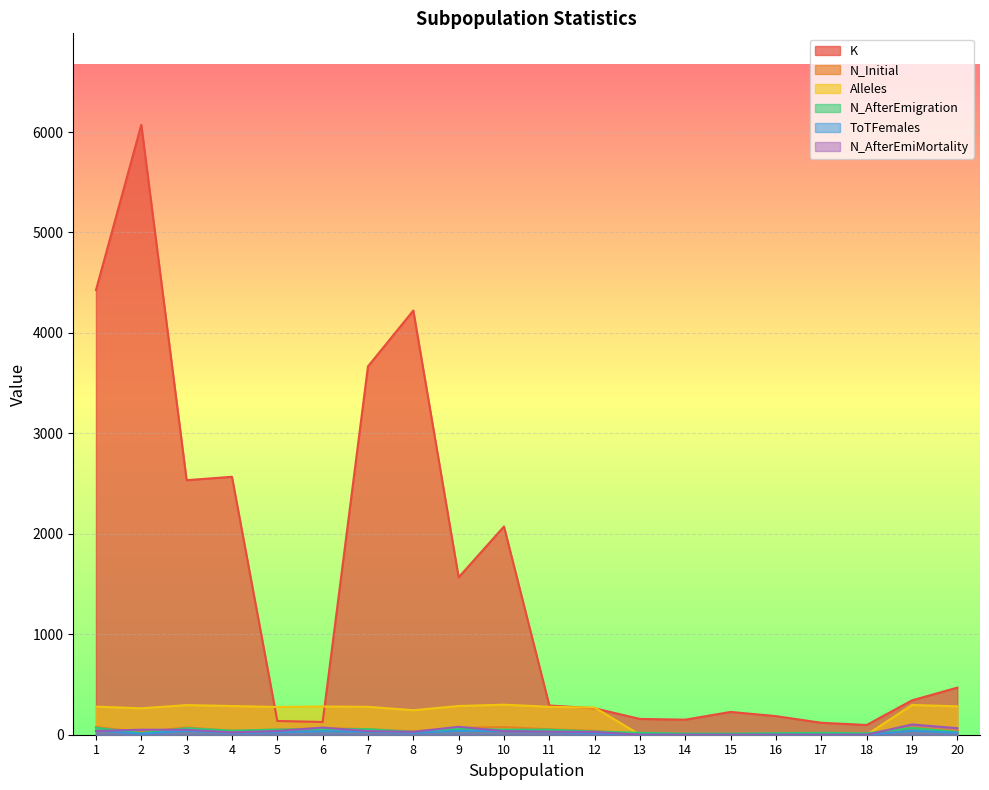

Is the value of N_AfterEmiMortality at 14 greater than the value of K at 1?

No